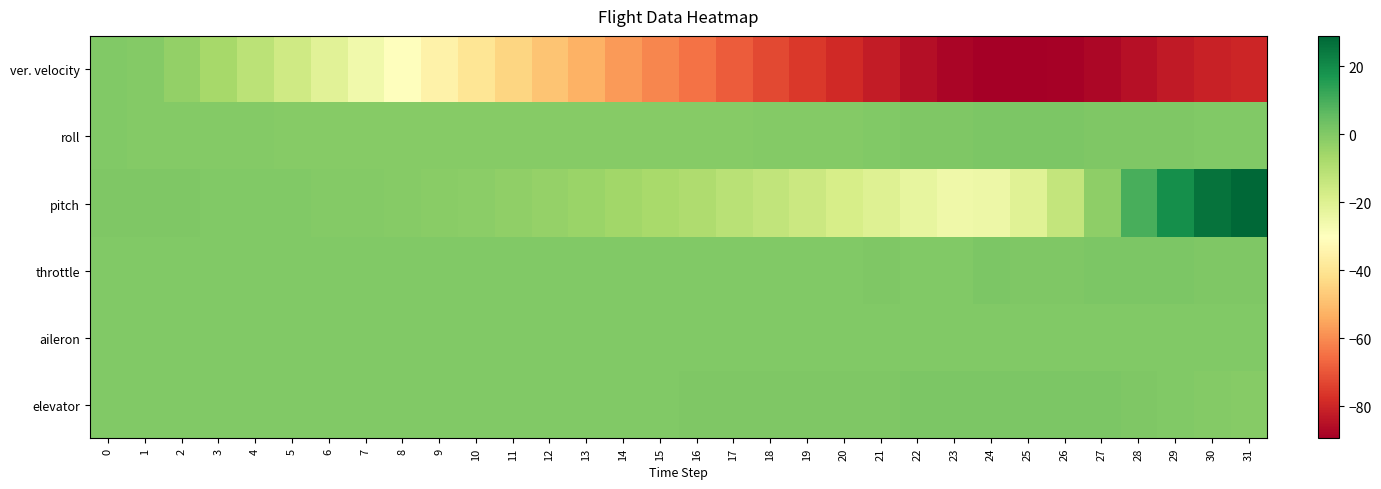

Which label corresponds to the smallest value in the chart?

25